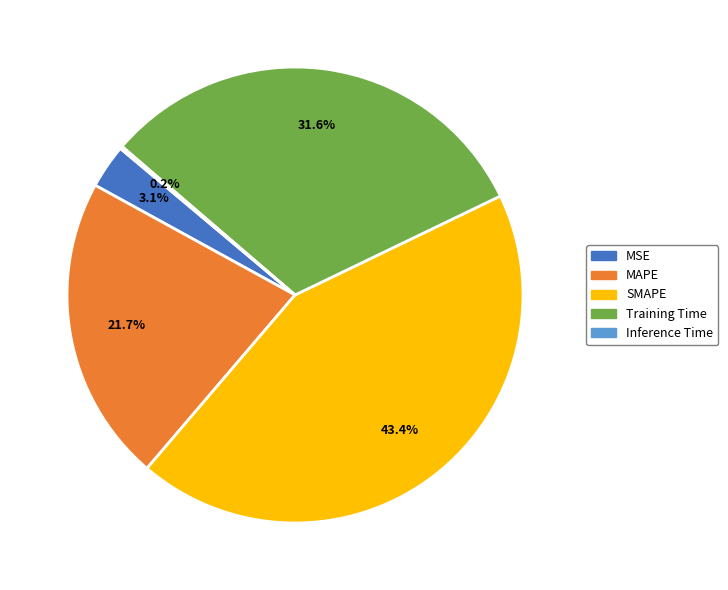

Is Training Time the majority of the pie?

No